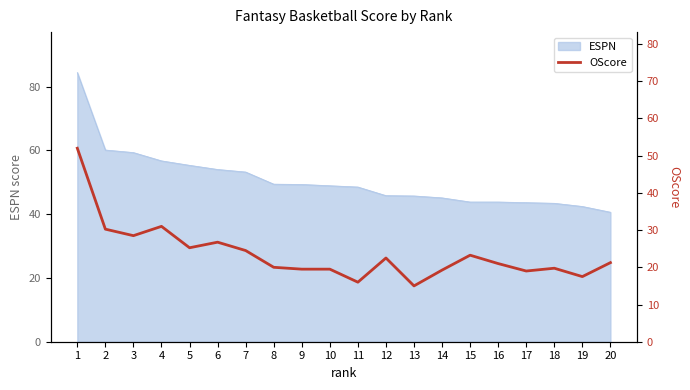

What is the change in value from 5 to 14?

-6.0